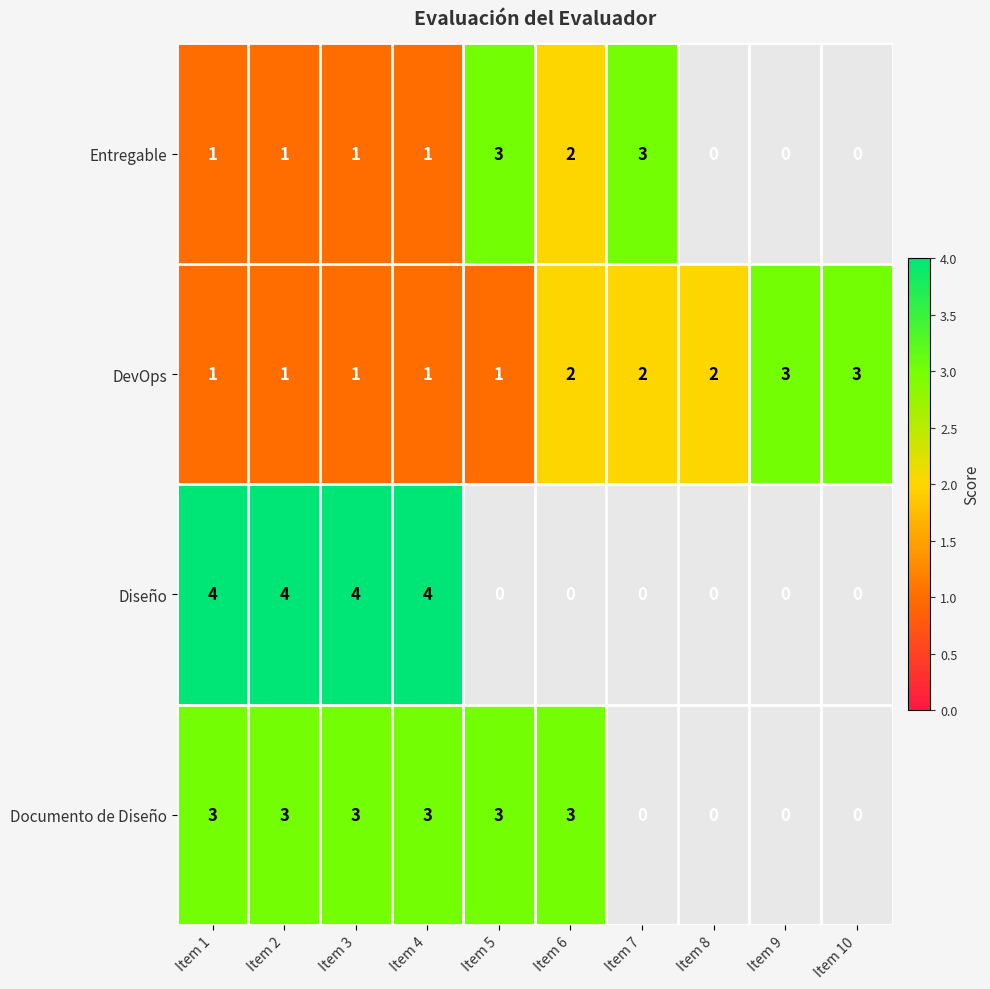

Is it true that DevOps equals 1 at Item 2?

True